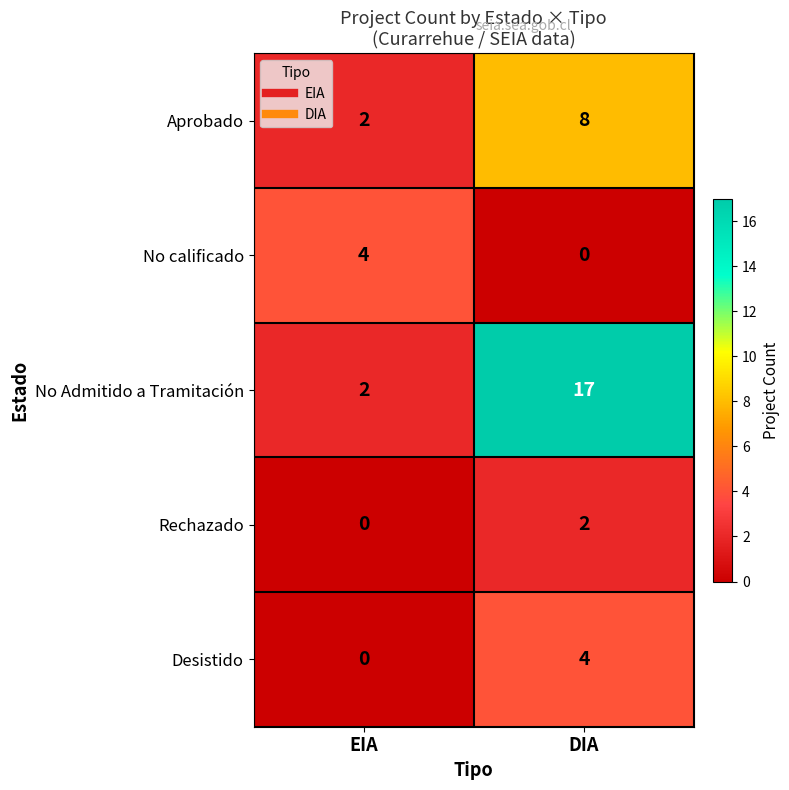

Which series has the largest range (max minus min)?

No Admitido a Tramitación